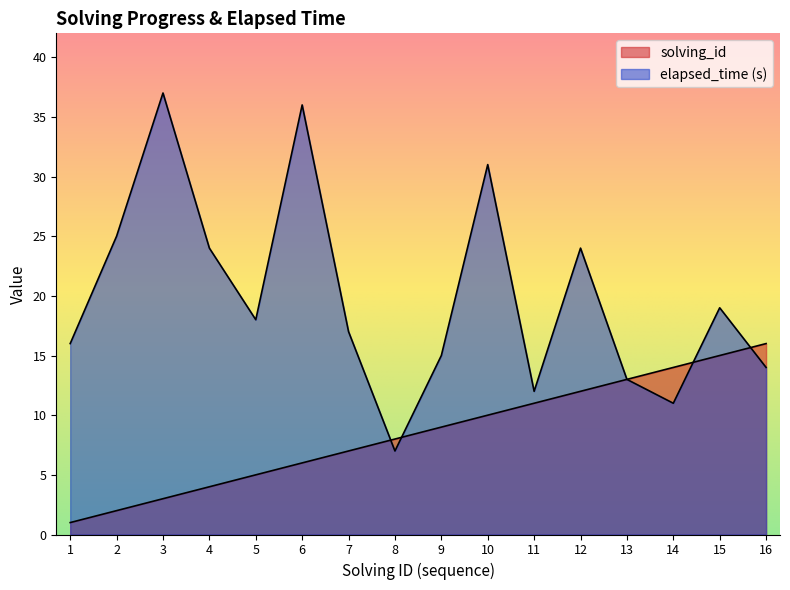

What are all the series names shown in the legend?

solving_id, elapsed_time